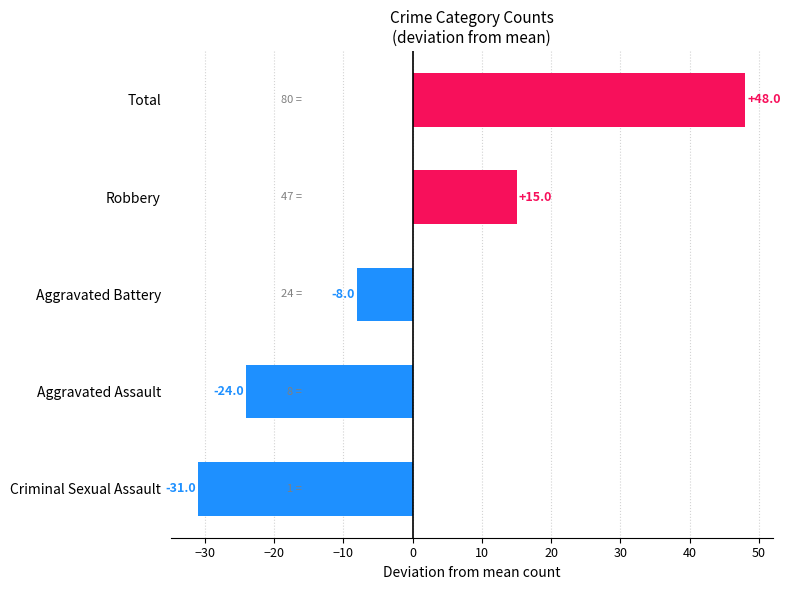

How many values are below -8?

2